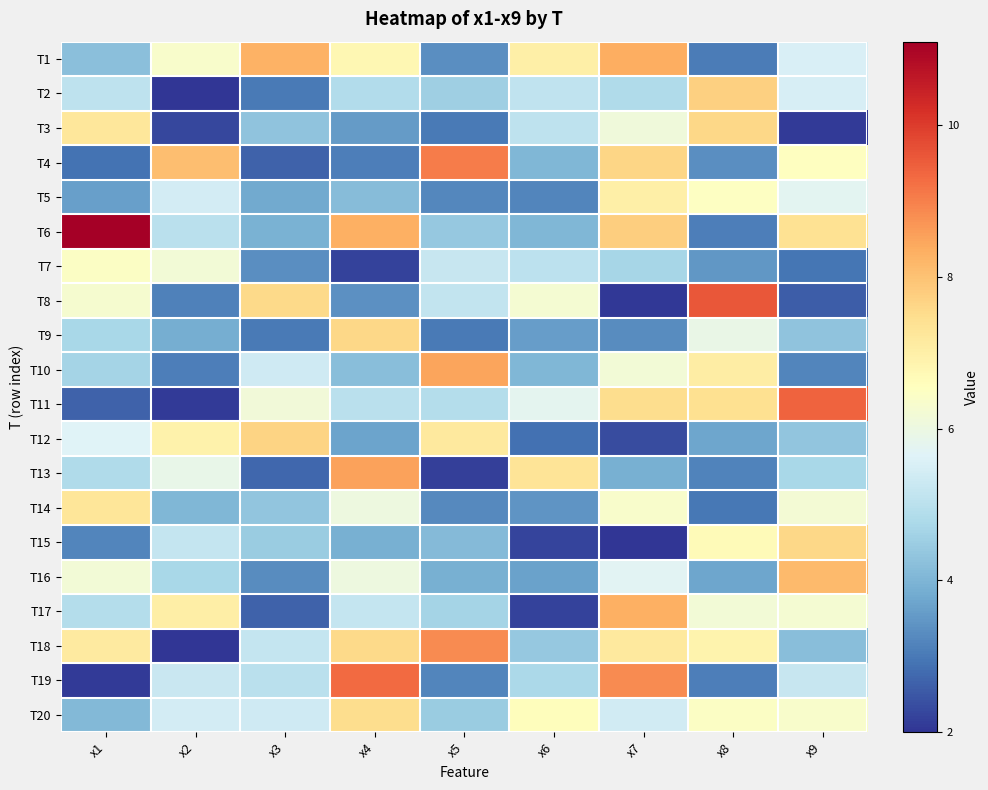

Reading left to right, transcribe all the data shown in this chart.

T1: x1=4.2	x2=6.4	x3=8.3	x4=6.8	x5=3.3	x6=7.0	x7=8.3	x8=3.1	x9=5.5
T2: x1=5.1	x2=2.0	x3=3.0	x4=4.8	x5=4.5	x6=5.1	x7=4.8	x8=7.8	x9=5.5
T3: x1=7.2	x2=2.3	x3=4.3	x4=3.6	x5=3.0	x6=5.1	x7=6.1	x8=7.6	x9=2.1
T4: x1=2.9	x2=8.1	x3=2.7	x4=3.1	x5=9.1	x6=4.1	x7=7.6	x8=3.3	x9=6.5
T5: x1=3.6	x2=5.4	x3=3.8	x4=4.2	x5=3.2	x6=3.2	x7=7.0	x8=6.5	x9=5.8
T6: x1=11.1	x2=5.0	x3=3.9	x4=8.3	x5=4.4	x6=4.0	x7=7.8	x8=3.1	x9=7.4
T7: x1=6.5	x2=6.2	x3=3.3	x4=2.2	x5=5.2	x6=5.1	x7=4.7	x8=3.5	x9=2.9
T8: x1=6.3	x2=3.1	x3=7.6	x4=3.4	x5=5.2	x6=6.2	x7=2.0	x8=9.6	x9=2.6
T9: x1=4.7	x2=3.9	x3=3.0	x4=7.6	x5=3.0	x6=3.6	x7=3.3	x8=5.9	x9=4.3
T10: x1=4.6	x2=3.1	x3=5.4	x4=4.2	x5=8.5	x6=4.1	x7=6.2	x8=7.1	x9=3.2
T11: x1=2.7	x2=2.1	x3=6.1	x4=5.0	x5=4.9	x6=5.8	x7=7.5	x8=7.4	x9=9.4
T12: x1=5.7	x2=6.9	x3=7.7	x4=3.7	x5=7.2	x6=2.9	x7=2.3	x8=3.7	x9=4.3
T13: x1=4.8	x2=5.9	x3=2.7	x4=8.5	x5=2.2	x6=7.3	x7=3.9	x8=3.2	x9=4.7
T14: x1=7.3	x2=4.0	x3=4.3	x4=6.0	x5=3.2	x6=3.5	x7=6.4	x8=3.0	x9=6.2
T15: x1=3.2	x2=5.2	x3=4.5	x4=3.9	x5=4.1	x6=2.2	x7=2.0	x8=6.7	x9=7.6
T16: x1=6.2	x2=4.7	x3=3.3	x4=6.0	x5=3.9	x6=3.7	x7=5.7	x8=3.7	x9=8.1
T17: x1=4.9	x2=7.0	x3=2.7	x4=5.2	x5=4.6	x6=2.2	x7=8.3	x8=6.2	x9=6.2
T18: x1=7.1	x2=2.0	x3=5.2	x4=7.6	x5=8.8	x6=4.4	x7=7.2	x8=6.9	x9=4.2
T19: x1=2.1	x2=5.2	x3=5.0	x4=9.3	x5=3.2	x6=4.8	x7=8.9	x8=3.1	x9=5.2
T20: x1=4.1	x2=5.4	x3=5.4	x4=7.5	x5=4.5	x6=6.6	x7=5.4	x8=6.5	x9=6.3